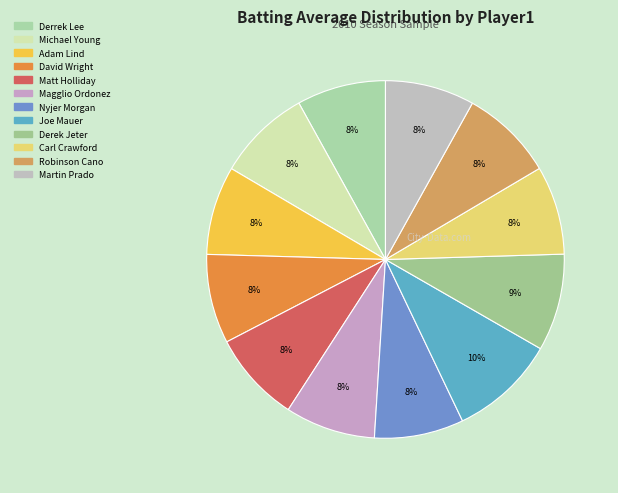

Combined, what portion of the pie is Matt Holliday and Joe Mauer?

17.8%